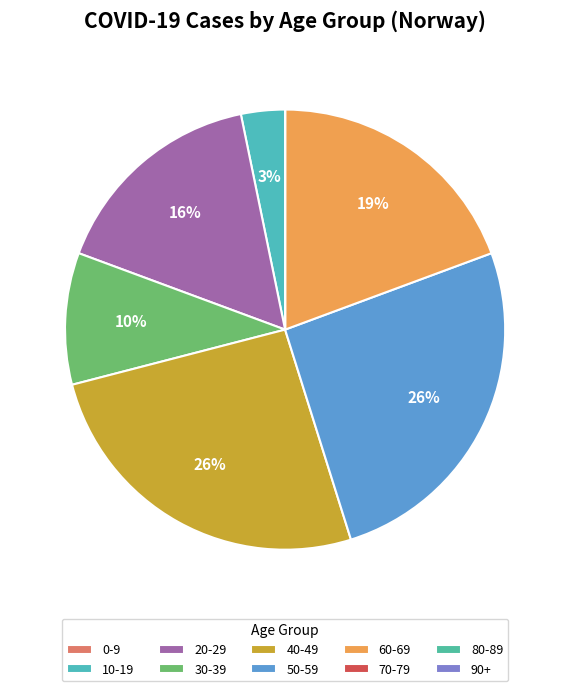

How many segments does this pie chart have?

10